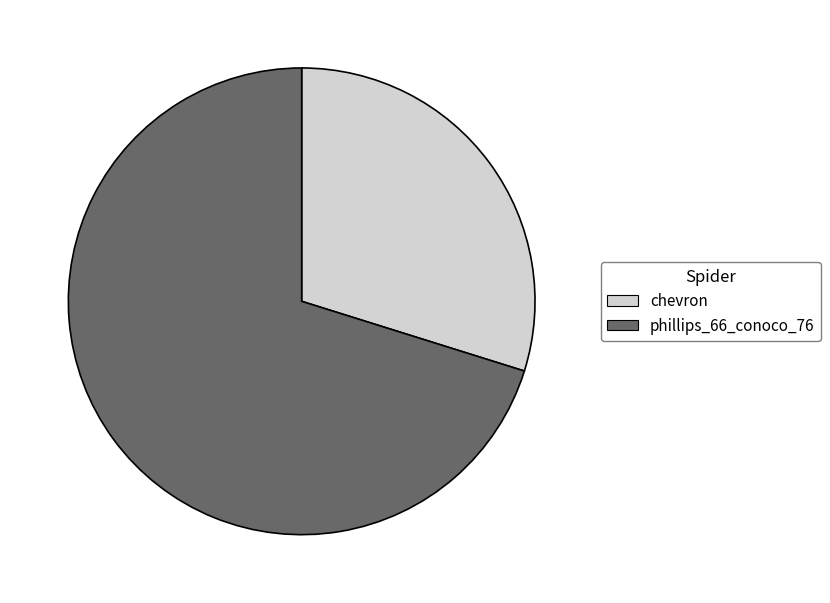

Combined, do chevron and phillips_66_conoco_76 account for over 50%?

Yes